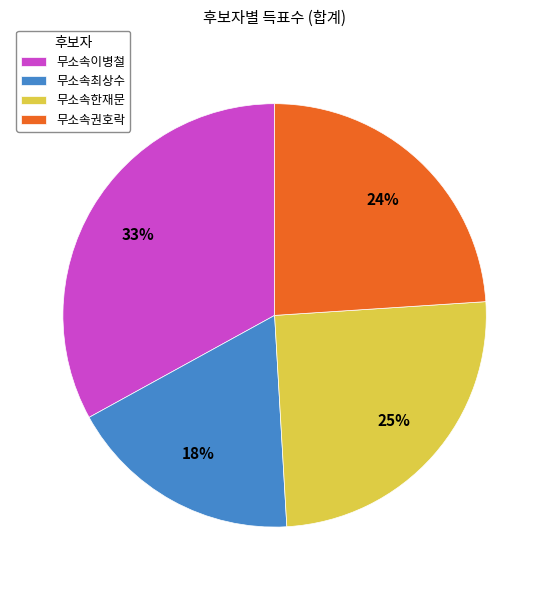

Which category has the smallest portion of the pie?

무소속최상수